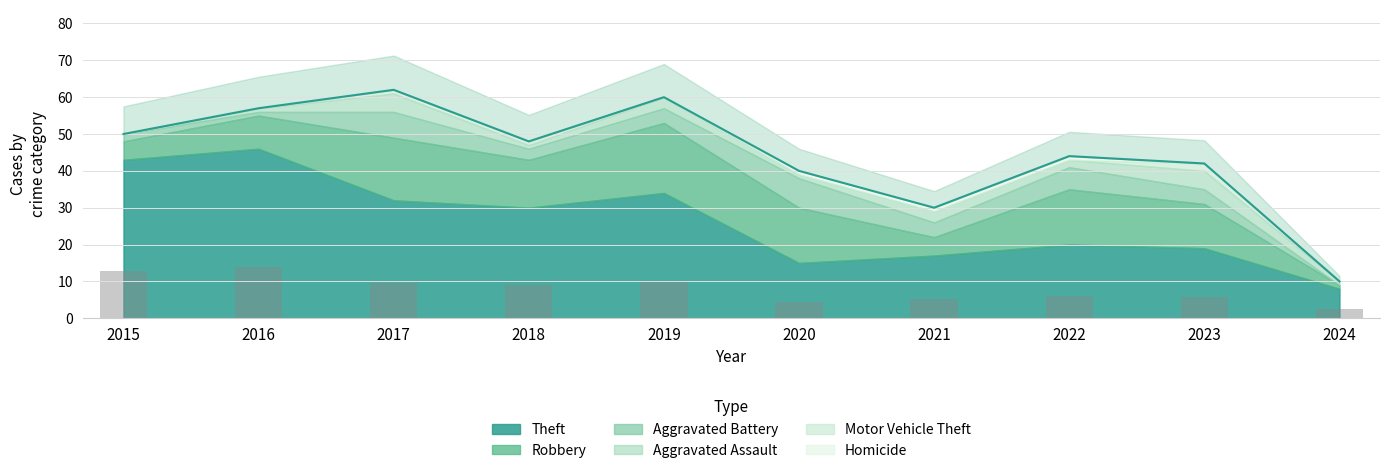

True or false: Theft has a value of 5 at 2024.

False